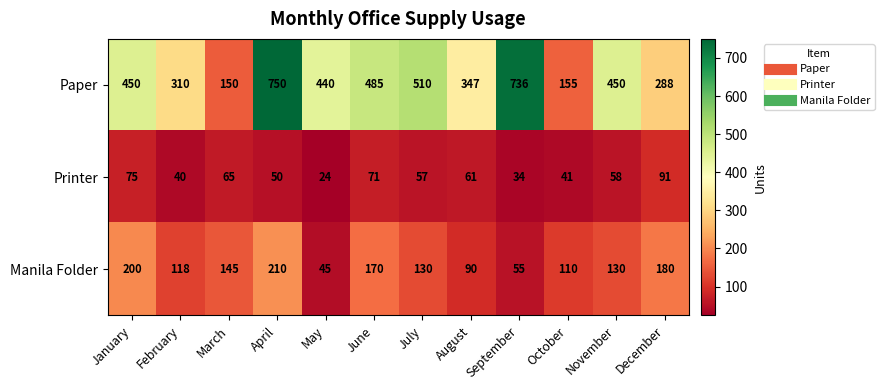

What is the spread (max minus min) of values at December?

197